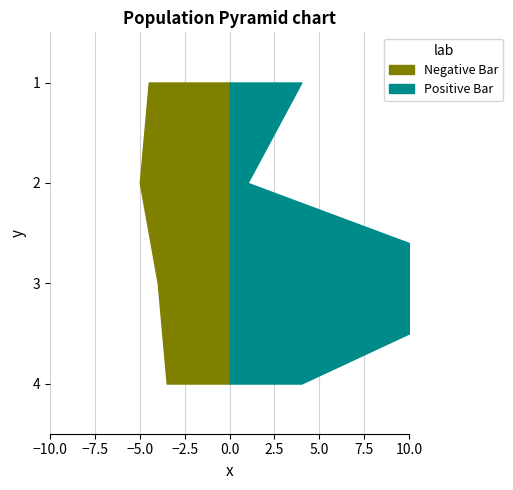

Reading right to left, list all the values displayed in this chart.

RATINGS: 3=3.5	2=4.0	1=5.0	0=4.5
REVIEWS: 3=4.0	2=16.0	1=1.0	0=4.0